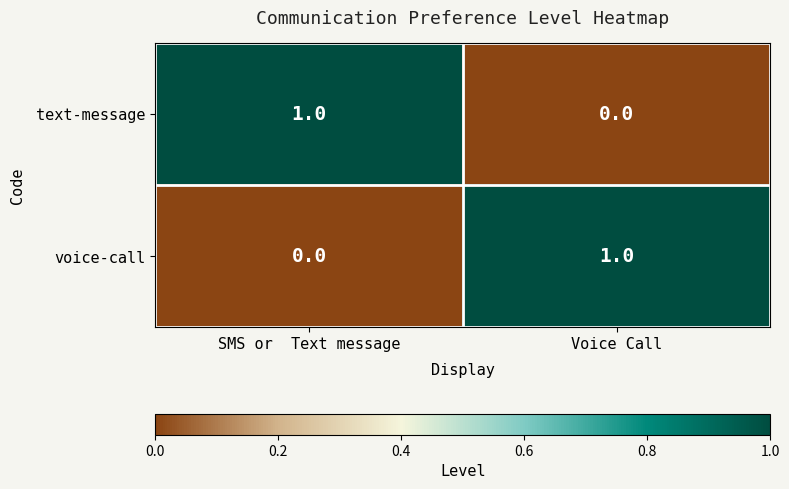

At which label does text-message reach its peak?

SMS or  Text message